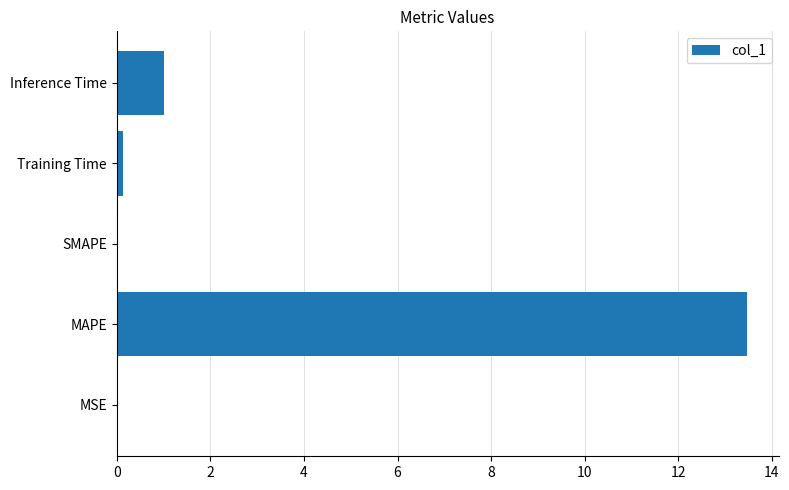

Read the value at Inference Time.

1.0